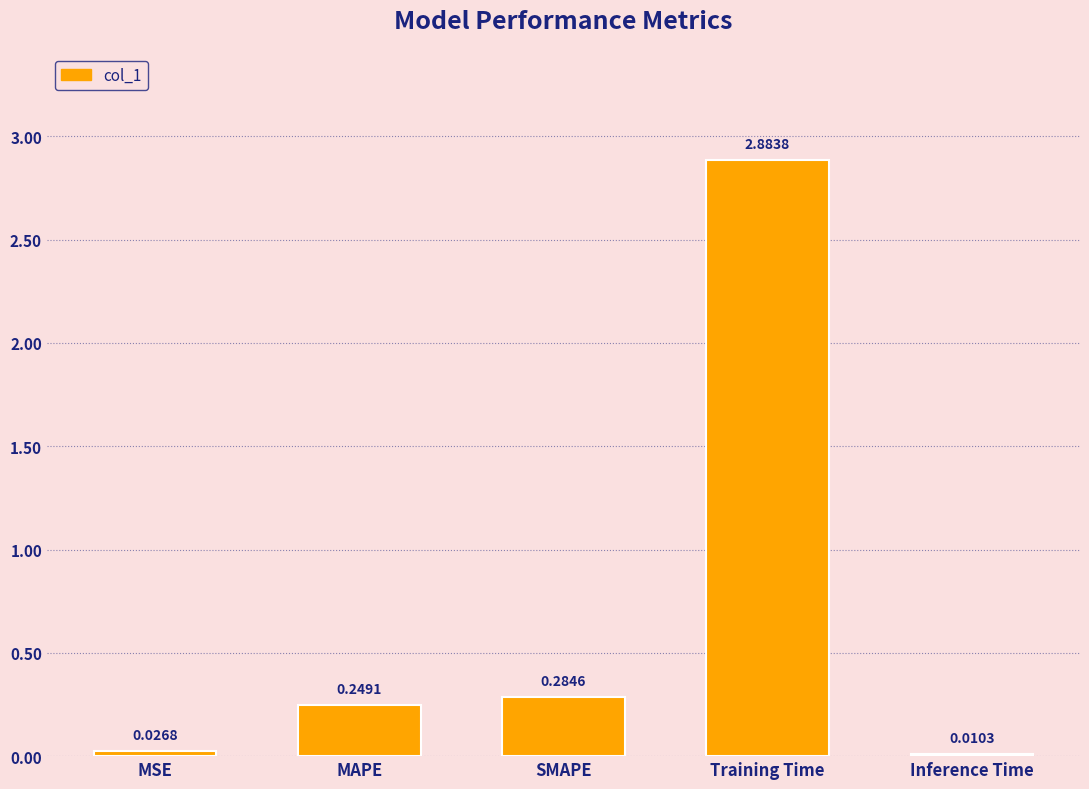

At which category does the chart reach its minimum across all series?

Inference Time